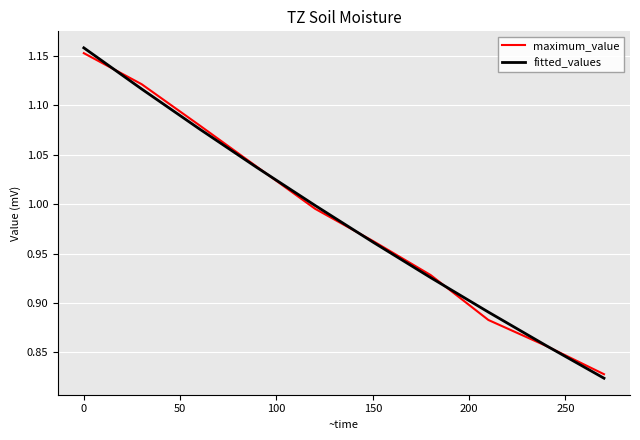

How many lines are shown in the chart?

2